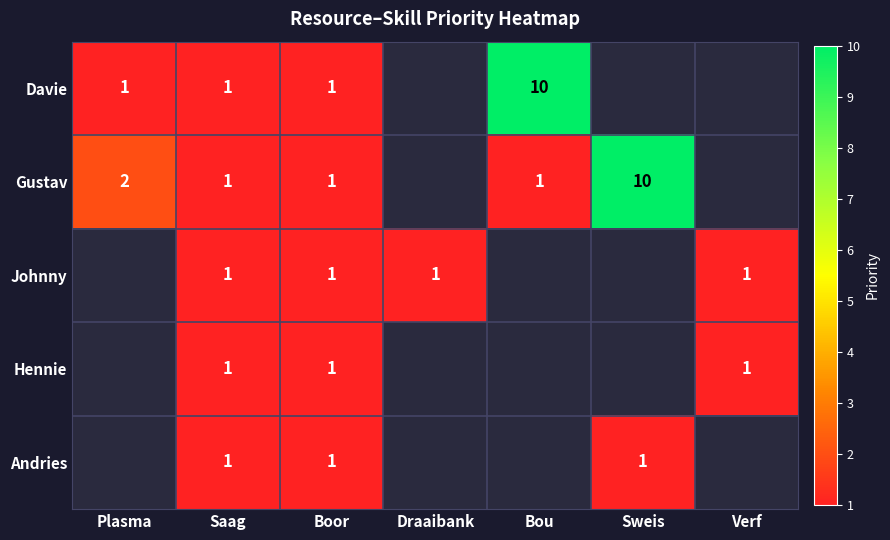

True or false: Gustav has a value of 1 at Bou.

True